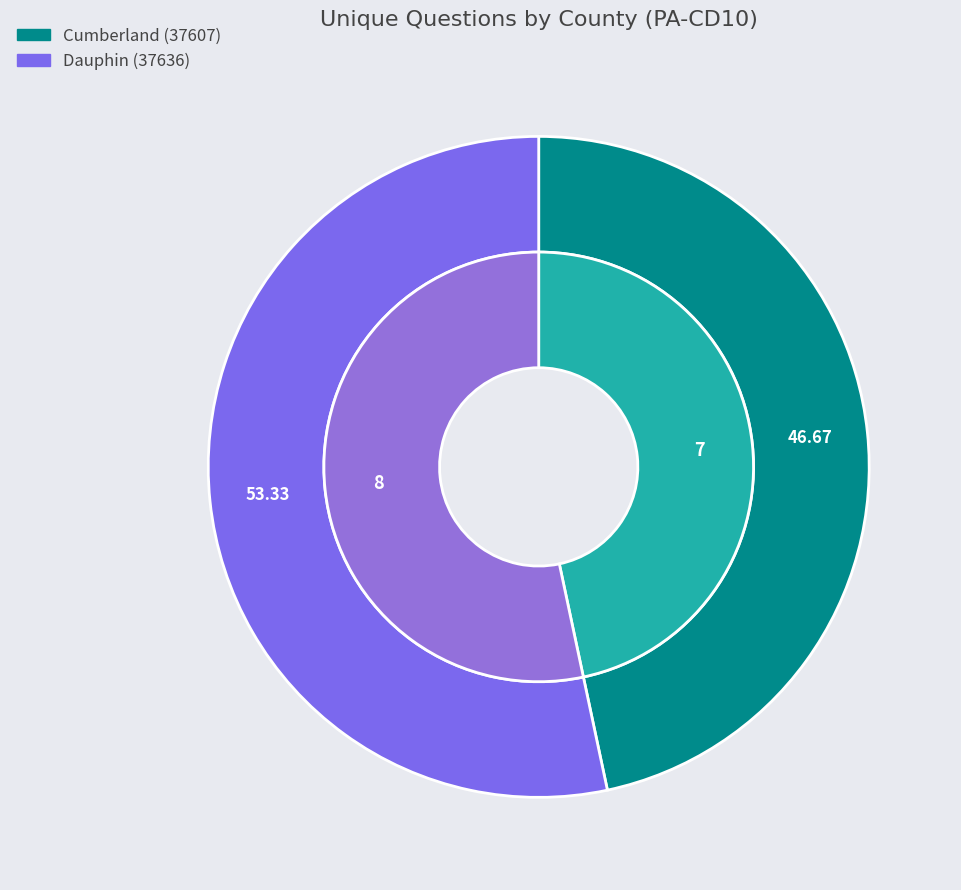

Which slice is the largest?

Dauphin (37636)